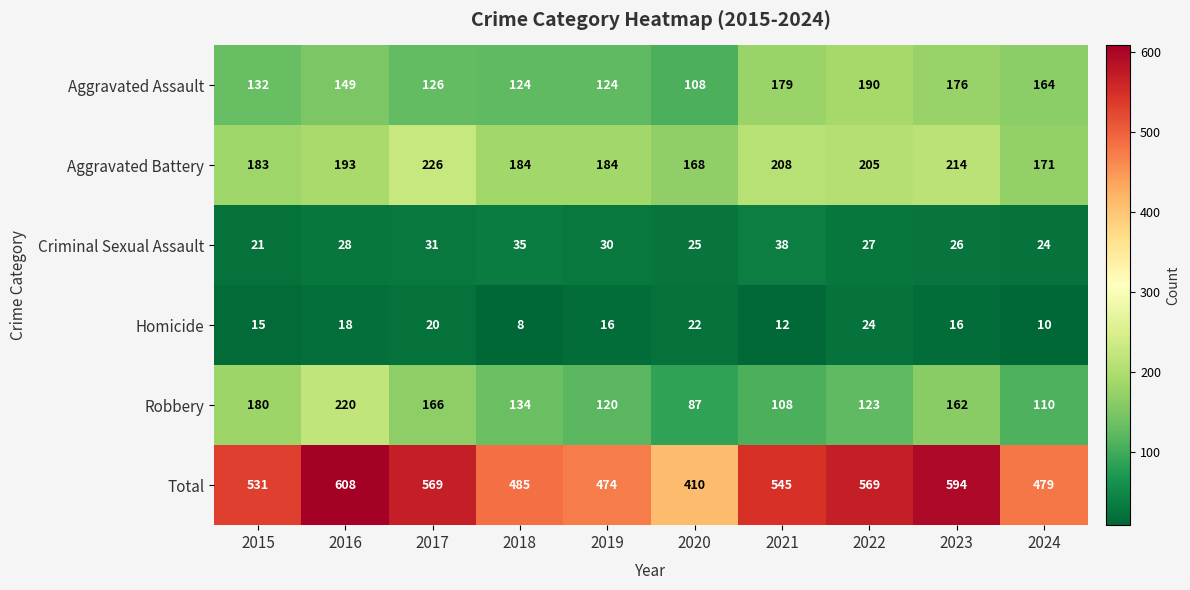

The Robbery series shows 162 at 2023. True or false?

True